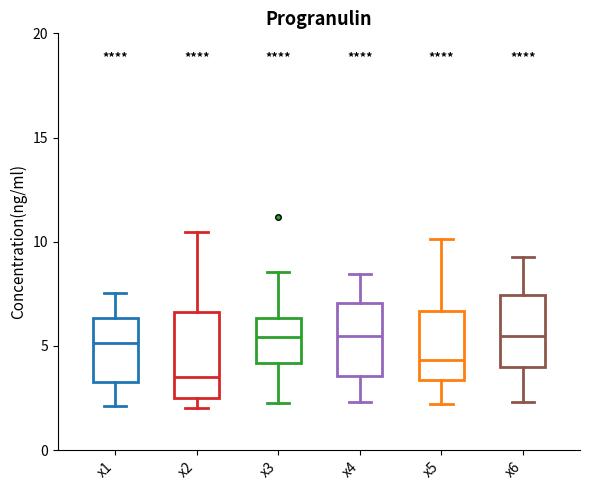

Reading left to right, read every box against the y-axis: the position of its median line, the range the box covers, and the ends of its whiskers. The values are not printed on the chart, so give them approximately, as read against the axis.

x1: median 5.0, box 3.5 to 6.5, whiskers 2.0 to 7.5
x2: median 3.5, box 2.5 to 6.5, whiskers 2.0 to 10.5
x3: median 5.5, box 4.0 to 6.5, whiskers 2.5 to 8.5
x4: median 5.5, box 3.5 to 7.0, whiskers 2.5 to 8.5
x5: median 4.5, box 3.5 to 6.5, whiskers 2.0 to 10.0
x6: median 5.5, box 4.0 to 7.5, whiskers 2.5 to 9.0